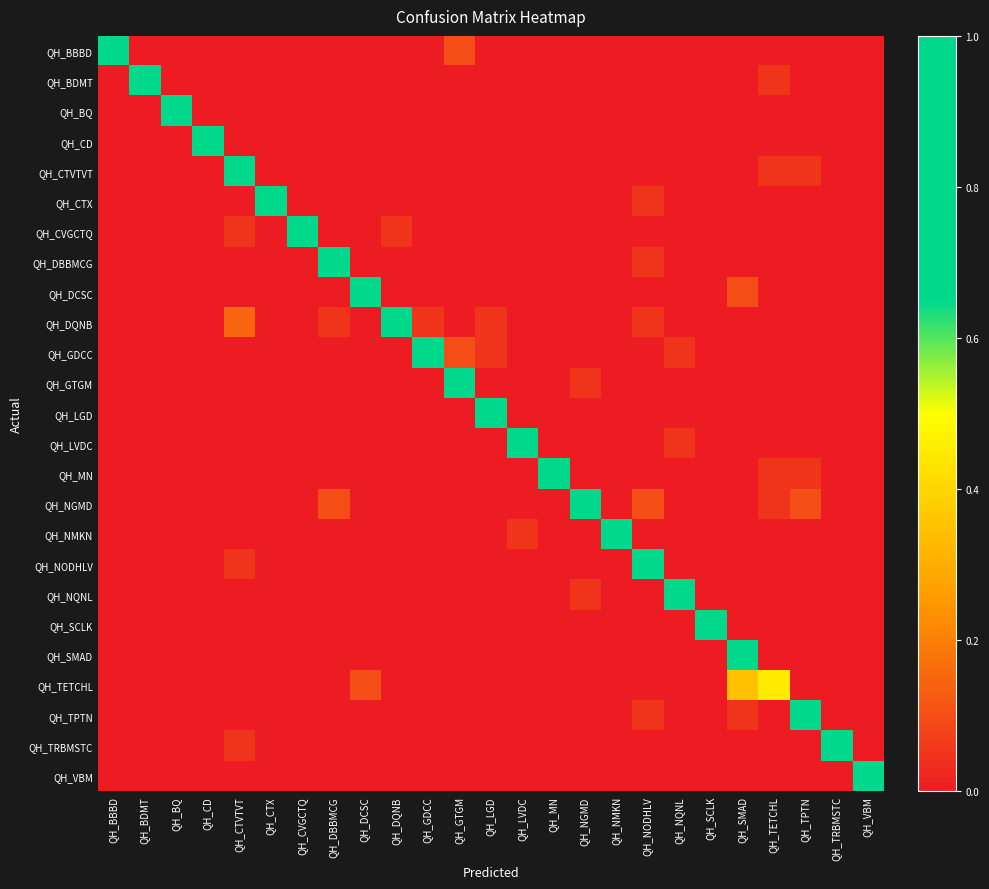

Reading right to left, transcribe all the data shown in this chart.

QH_BBBD: QH_VBM=0.0	QH_TRBMSTC=0.0	QH_TPTN=0.0	QH_TETCHL=0.0	QH_SMAD=0.0	QH_SCLK=0.0	QH_NQNL=0.0	QH_NODHLV=0.0	QH_NMKN=0.0	QH_NGMD=0.0	QH_MN=0.0	QH_LVDC=0.0	QH_LGD=0.0	QH_GTGM=0.1	QH_GDCC=0.0	QH_DQNB=0.0	QH_DCSC=0.0	QH_DBBMCG=0.0	QH_CVGCTQ=0.0	QH_CTX=0.0	QH_CTVTVT=0.0	QH_CD=0.0	QH_BQ=0.0	QH_BDMT=0.0	QH_BBBD=1.0
QH_BDMT: QH_VBM=0.0	QH_TRBMSTC=0.0	QH_TPTN=0.0	QH_TETCHL=0.1	QH_SMAD=0.0	QH_SCLK=0.0	QH_NQNL=0.0	QH_NODHLV=0.0	QH_NMKN=0.0	QH_NGMD=0.0	QH_MN=0.0	QH_LVDC=0.0	QH_LGD=0.0	QH_GTGM=0.0	QH_GDCC=0.0	QH_DQNB=0.0	QH_DCSC=0.0	QH_DBBMCG=0.0	QH_CVGCTQ=0.0	QH_CTX=0.0	QH_CTVTVT=0.0	QH_CD=0.0	QH_BQ=0.0	QH_BDMT=1.0	QH_BBBD=0.0
QH_BQ: QH_VBM=0.0	QH_TRBMSTC=0.0	QH_TPTN=0.0	QH_TETCHL=0.0	QH_SMAD=0.0	QH_SCLK=0.0	QH_NQNL=0.0	QH_NODHLV=0.0	QH_NMKN=0.0	QH_NGMD=0.0	QH_MN=0.0	QH_LVDC=0.0	QH_LGD=0.0	QH_GTGM=0.0	QH_GDCC=0.0	QH_DQNB=0.0	QH_DCSC=0.0	QH_DBBMCG=0.0	QH_CVGCTQ=0.0	QH_CTX=0.0	QH_CTVTVT=0.0	QH_CD=0.0	QH_BQ=1.0	QH_BDMT=0.0	QH_BBBD=0.0
QH_CD: QH_VBM=0.0	QH_TRBMSTC=0.0	QH_TPTN=0.0	QH_TETCHL=0.0	QH_SMAD=0.0	QH_SCLK=0.0	QH_NQNL=0.0	QH_NODHLV=0.0	QH_NMKN=0.0	QH_NGMD=0.0	QH_MN=0.0	QH_LVDC=0.0	QH_LGD=0.0	QH_GTGM=0.0	QH_GDCC=0.0	QH_DQNB=0.0	QH_DCSC=0.0	QH_DBBMCG=0.0	QH_CVGCTQ=0.0	QH_CTX=0.0	QH_CTVTVT=0.0	QH_CD=1.0	QH_BQ=0.0	QH_BDMT=0.0	QH_BBBD=0.0
QH_CTVTVT: QH_VBM=0.0	QH_TRBMSTC=0.0	QH_TPTN=0.1	QH_TETCHL=0.1	QH_SMAD=0.0	QH_SCLK=0.0	QH_NQNL=0.0	QH_NODHLV=0.0	QH_NMKN=0.0	QH_NGMD=0.0	QH_MN=0.0	QH_LVDC=0.0	QH_LGD=0.0	QH_GTGM=0.0	QH_GDCC=0.0	QH_DQNB=0.0	QH_DCSC=0.0	QH_DBBMCG=0.0	QH_CVGCTQ=0.0	QH_CTX=0.0	QH_CTVTVT=0.7	QH_CD=0.0	QH_BQ=0.0	QH_BDMT=0.0	QH_BBBD=0.0
QH_CTX: QH_VBM=0.0	QH_TRBMSTC=0.0	QH_TPTN=0.0	QH_TETCHL=0.0	QH_SMAD=0.0	QH_SCLK=0.0	QH_NQNL=0.0	QH_NODHLV=0.1	QH_NMKN=0.0	QH_NGMD=0.0	QH_MN=0.0	QH_LVDC=0.0	QH_LGD=0.0	QH_GTGM=0.0	QH_GDCC=0.0	QH_DQNB=0.0	QH_DCSC=0.0	QH_DBBMCG=0.0	QH_CVGCTQ=0.0	QH_CTX=1.0	QH_CTVTVT=0.0	QH_CD=0.0	QH_BQ=0.0	QH_BDMT=0.0	QH_BBBD=0.0
QH_CVGCTQ: QH_VBM=0.0	QH_TRBMSTC=0.0	QH_TPTN=0.0	QH_TETCHL=0.0	QH_SMAD=0.0	QH_SCLK=0.0	QH_NQNL=0.0	QH_NODHLV=0.0	QH_NMKN=0.0	QH_NGMD=0.0	QH_MN=0.0	QH_LVDC=0.0	QH_LGD=0.0	QH_GTGM=0.0	QH_GDCC=0.0	QH_DQNB=0.1	QH_DCSC=0.0	QH_DBBMCG=0.0	QH_CVGCTQ=1.0	QH_CTX=0.0	QH_CTVTVT=0.1	QH_CD=0.0	QH_BQ=0.0	QH_BDMT=0.0	QH_BBBD=0.0
QH_DBBMCG: QH_VBM=0.0	QH_TRBMSTC=0.0	QH_TPTN=0.0	QH_TETCHL=0.0	QH_SMAD=0.0	QH_SCLK=0.0	QH_NQNL=0.0	QH_NODHLV=0.1	QH_NMKN=0.0	QH_NGMD=0.0	QH_MN=0.0	QH_LVDC=0.0	QH_LGD=0.0	QH_GTGM=0.0	QH_GDCC=0.0	QH_DQNB=0.0	QH_DCSC=0.0	QH_DBBMCG=0.8	QH_CVGCTQ=0.0	QH_CTX=0.0	QH_CTVTVT=0.0	QH_CD=0.0	QH_BQ=0.0	QH_BDMT=0.0	QH_BBBD=0.0
QH_DCSC: QH_VBM=0.0	QH_TRBMSTC=0.0	QH_TPTN=0.0	QH_TETCHL=0.0	QH_SMAD=0.1	QH_SCLK=0.0	QH_NQNL=0.0	QH_NODHLV=0.0	QH_NMKN=0.0	QH_NGMD=0.0	QH_MN=0.0	QH_LVDC=0.0	QH_LGD=0.0	QH_GTGM=0.0	QH_GDCC=0.0	QH_DQNB=0.0	QH_DCSC=0.9	QH_DBBMCG=0.0	QH_CVGCTQ=0.0	QH_CTX=0.0	QH_CTVTVT=0.0	QH_CD=0.0	QH_BQ=0.0	QH_BDMT=0.0	QH_BBBD=0.0
QH_DQNB: QH_VBM=0.0	QH_TRBMSTC=0.0	QH_TPTN=0.0	QH_TETCHL=0.0	QH_SMAD=0.0	QH_SCLK=0.0	QH_NQNL=0.0	QH_NODHLV=0.1	QH_NMKN=0.0	QH_NGMD=0.0	QH_MN=0.0	QH_LVDC=0.0	QH_LGD=0.1	QH_GTGM=0.0	QH_GDCC=0.1	QH_DQNB=0.9	QH_DCSC=0.0	QH_DBBMCG=0.1	QH_CVGCTQ=0.0	QH_CTX=0.0	QH_CTVTVT=0.1	QH_CD=0.0	QH_BQ=0.0	QH_BDMT=0.0	QH_BBBD=0.0
QH_GDCC: QH_VBM=0.0	QH_TRBMSTC=0.0	QH_TPTN=0.0	QH_TETCHL=0.0	QH_SMAD=0.0	QH_SCLK=0.0	QH_NQNL=0.1	QH_NODHLV=0.0	QH_NMKN=0.0	QH_NGMD=0.0	QH_MN=0.0	QH_LVDC=0.0	QH_LGD=0.1	QH_GTGM=0.1	QH_GDCC=0.9	QH_DQNB=0.0	QH_DCSC=0.0	QH_DBBMCG=0.0	QH_CVGCTQ=0.0	QH_CTX=0.0	QH_CTVTVT=0.0	QH_CD=0.0	QH_BQ=0.0	QH_BDMT=0.0	QH_BBBD=0.0
QH_GTGM: QH_VBM=0.0	QH_TRBMSTC=0.0	QH_TPTN=0.0	QH_TETCHL=0.0	QH_SMAD=0.0	QH_SCLK=0.0	QH_NQNL=0.0	QH_NODHLV=0.0	QH_NMKN=0.0	QH_NGMD=0.1	QH_MN=0.0	QH_LVDC=0.0	QH_LGD=0.0	QH_GTGM=0.8	QH_GDCC=0.0	QH_DQNB=0.0	QH_DCSC=0.0	QH_DBBMCG=0.0	QH_CVGCTQ=0.0	QH_CTX=0.0	QH_CTVTVT=0.0	QH_CD=0.0	QH_BQ=0.0	QH_BDMT=0.0	QH_BBBD=0.0
QH_LGD: QH_VBM=0.0	QH_TRBMSTC=0.0	QH_TPTN=0.0	QH_TETCHL=0.0	QH_SMAD=0.0	QH_SCLK=0.0	QH_NQNL=0.0	QH_NODHLV=0.0	QH_NMKN=0.0	QH_NGMD=0.0	QH_MN=0.0	QH_LVDC=0.0	QH_LGD=0.9	QH_GTGM=0.0	QH_GDCC=0.0	QH_DQNB=0.0	QH_DCSC=0.0	QH_DBBMCG=0.0	QH_CVGCTQ=0.0	QH_CTX=0.0	QH_CTVTVT=0.0	QH_CD=0.0	QH_BQ=0.0	QH_BDMT=0.0	QH_BBBD=0.0
QH_LVDC: QH_VBM=0.0	QH_TRBMSTC=0.0	QH_TPTN=0.0	QH_TETCHL=0.0	QH_SMAD=0.0	QH_SCLK=0.0	QH_NQNL=0.1	QH_NODHLV=0.0	QH_NMKN=0.0	QH_NGMD=0.0	QH_MN=0.0	QH_LVDC=0.9	QH_LGD=0.0	QH_GTGM=0.0	QH_GDCC=0.0	QH_DQNB=0.0	QH_DCSC=0.0	QH_DBBMCG=0.0	QH_CVGCTQ=0.0	QH_CTX=0.0	QH_CTVTVT=0.0	QH_CD=0.0	QH_BQ=0.0	QH_BDMT=0.0	QH_BBBD=0.0
QH_MN: QH_VBM=0.0	QH_TRBMSTC=0.0	QH_TPTN=0.1	QH_TETCHL=0.1	QH_SMAD=0.0	QH_SCLK=0.0	QH_NQNL=0.0	QH_NODHLV=0.0	QH_NMKN=0.0	QH_NGMD=0.0	QH_MN=1.0	QH_LVDC=0.0	QH_LGD=0.0	QH_GTGM=0.0	QH_GDCC=0.0	QH_DQNB=0.0	QH_DCSC=0.0	QH_DBBMCG=0.0	QH_CVGCTQ=0.0	QH_CTX=0.0	QH_CTVTVT=0.0	QH_CD=0.0	QH_BQ=0.0	QH_BDMT=0.0	QH_BBBD=0.0
QH_NGMD: QH_VBM=0.0	QH_TRBMSTC=0.0	QH_TPTN=0.1	QH_TETCHL=0.1	QH_SMAD=0.0	QH_SCLK=0.0	QH_NQNL=0.0	QH_NODHLV=0.1	QH_NMKN=0.0	QH_NGMD=0.9	QH_MN=0.0	QH_LVDC=0.0	QH_LGD=0.0	QH_GTGM=0.0	QH_GDCC=0.0	QH_DQNB=0.0	QH_DCSC=0.0	QH_DBBMCG=0.1	QH_CVGCTQ=0.0	QH_CTX=0.0	QH_CTVTVT=0.0	QH_CD=0.0	QH_BQ=0.0	QH_BDMT=0.0	QH_BBBD=0.0
QH_NMKN: QH_VBM=0.0	QH_TRBMSTC=0.0	QH_TPTN=0.0	QH_TETCHL=0.0	QH_SMAD=0.0	QH_SCLK=0.0	QH_NQNL=0.0	QH_NODHLV=0.0	QH_NMKN=1.0	QH_NGMD=0.0	QH_MN=0.0	QH_LVDC=0.1	QH_LGD=0.0	QH_GTGM=0.0	QH_GDCC=0.0	QH_DQNB=0.0	QH_DCSC=0.0	QH_DBBMCG=0.0	QH_CVGCTQ=0.0	QH_CTX=0.0	QH_CTVTVT=0.0	QH_CD=0.0	QH_BQ=0.0	QH_BDMT=0.0	QH_BBBD=0.0
QH_NODHLV: QH_VBM=0.0	QH_TRBMSTC=0.0	QH_TPTN=0.0	QH_TETCHL=0.0	QH_SMAD=0.0	QH_SCLK=0.0	QH_NQNL=0.0	QH_NODHLV=0.7	QH_NMKN=0.0	QH_NGMD=0.0	QH_MN=0.0	QH_LVDC=0.0	QH_LGD=0.0	QH_GTGM=0.0	QH_GDCC=0.0	QH_DQNB=0.0	QH_DCSC=0.0	QH_DBBMCG=0.0	QH_CVGCTQ=0.0	QH_CTX=0.0	QH_CTVTVT=0.1	QH_CD=0.0	QH_BQ=0.0	QH_BDMT=0.0	QH_BBBD=0.0
QH_NQNL: QH_VBM=0.0	QH_TRBMSTC=0.0	QH_TPTN=0.0	QH_TETCHL=0.0	QH_SMAD=0.0	QH_SCLK=0.0	QH_NQNL=0.9	QH_NODHLV=0.0	QH_NMKN=0.0	QH_NGMD=0.1	QH_MN=0.0	QH_LVDC=0.0	QH_LGD=0.0	QH_GTGM=0.0	QH_GDCC=0.0	QH_DQNB=0.0	QH_DCSC=0.0	QH_DBBMCG=0.0	QH_CVGCTQ=0.0	QH_CTX=0.0	QH_CTVTVT=0.0	QH_CD=0.0	QH_BQ=0.0	QH_BDMT=0.0	QH_BBBD=0.0
QH_SCLK: QH_VBM=0.0	QH_TRBMSTC=0.0	QH_TPTN=0.0	QH_TETCHL=0.0	QH_SMAD=0.0	QH_SCLK=1.0	QH_NQNL=0.0	QH_NODHLV=0.0	QH_NMKN=0.0	QH_NGMD=0.0	QH_MN=0.0	QH_LVDC=0.0	QH_LGD=0.0	QH_GTGM=0.0	QH_GDCC=0.0	QH_DQNB=0.0	QH_DCSC=0.0	QH_DBBMCG=0.0	QH_CVGCTQ=0.0	QH_CTX=0.0	QH_CTVTVT=0.0	QH_CD=0.0	QH_BQ=0.0	QH_BDMT=0.0	QH_BBBD=0.0
QH_SMAD: QH_VBM=0.0	QH_TRBMSTC=0.0	QH_TPTN=0.0	QH_TETCHL=0.0	QH_SMAD=1.0	QH_SCLK=0.0	QH_NQNL=0.0	QH_NODHLV=0.0	QH_NMKN=0.0	QH_NGMD=0.0	QH_MN=0.0	QH_LVDC=0.0	QH_LGD=0.0	QH_GTGM=0.0	QH_GDCC=0.0	QH_DQNB=0.0	QH_DCSC=0.0	QH_DBBMCG=0.0	QH_CVGCTQ=0.0	QH_CTX=0.0	QH_CTVTVT=0.0	QH_CD=0.0	QH_BQ=0.0	QH_BDMT=0.0	QH_BBBD=0.0
QH_TETCHL: QH_VBM=0.0	QH_TRBMSTC=0.0	QH_TPTN=0.0	QH_TETCHL=0.5	QH_SMAD=0.3	QH_SCLK=0.0	QH_NQNL=0.0	QH_NODHLV=0.0	QH_NMKN=0.0	QH_NGMD=0.0	QH_MN=0.0	QH_LVDC=0.0	QH_LGD=0.0	QH_GTGM=0.0	QH_GDCC=0.0	QH_DQNB=0.0	QH_DCSC=0.1	QH_DBBMCG=0.0	QH_CVGCTQ=0.0	QH_CTX=0.0	QH_CTVTVT=0.0	QH_CD=0.0	QH_BQ=0.0	QH_BDMT=0.0	QH_BBBD=0.0
QH_TPTN: QH_VBM=0.0	QH_TRBMSTC=0.0	QH_TPTN=0.8	QH_TETCHL=0.0	QH_SMAD=0.1	QH_SCLK=0.0	QH_NQNL=0.0	QH_NODHLV=0.1	QH_NMKN=0.0	QH_NGMD=0.0	QH_MN=0.0	QH_LVDC=0.0	QH_LGD=0.0	QH_GTGM=0.0	QH_GDCC=0.0	QH_DQNB=0.0	QH_DCSC=0.0	QH_DBBMCG=0.0	QH_CVGCTQ=0.0	QH_CTX=0.0	QH_CTVTVT=0.0	QH_CD=0.0	QH_BQ=0.0	QH_BDMT=0.0	QH_BBBD=0.0
QH_TRBMSTC: QH_VBM=0.0	QH_TRBMSTC=1.0	QH_TPTN=0.0	QH_TETCHL=0.0	QH_SMAD=0.0	QH_SCLK=0.0	QH_NQNL=0.0	QH_NODHLV=0.0	QH_NMKN=0.0	QH_NGMD=0.0	QH_MN=0.0	QH_LVDC=0.0	QH_LGD=0.0	QH_GTGM=0.0	QH_GDCC=0.0	QH_DQNB=0.0	QH_DCSC=0.0	QH_DBBMCG=0.0	QH_CVGCTQ=0.0	QH_CTX=0.0	QH_CTVTVT=0.1	QH_CD=0.0	QH_BQ=0.0	QH_BDMT=0.0	QH_BBBD=0.0
QH_VBM: QH_VBM=1.0	QH_TRBMSTC=0.0	QH_TPTN=0.0	QH_TETCHL=0.0	QH_SMAD=0.0	QH_SCLK=0.0	QH_NQNL=0.0	QH_NODHLV=0.0	QH_NMKN=0.0	QH_NGMD=0.0	QH_MN=0.0	QH_LVDC=0.0	QH_LGD=0.0	QH_GTGM=0.0	QH_GDCC=0.0	QH_DQNB=0.0	QH_DCSC=0.0	QH_DBBMCG=0.0	QH_CVGCTQ=0.0	QH_CTX=0.0	QH_CTVTVT=0.0	QH_CD=0.0	QH_BQ=0.0	QH_BDMT=0.0	QH_BBBD=0.0